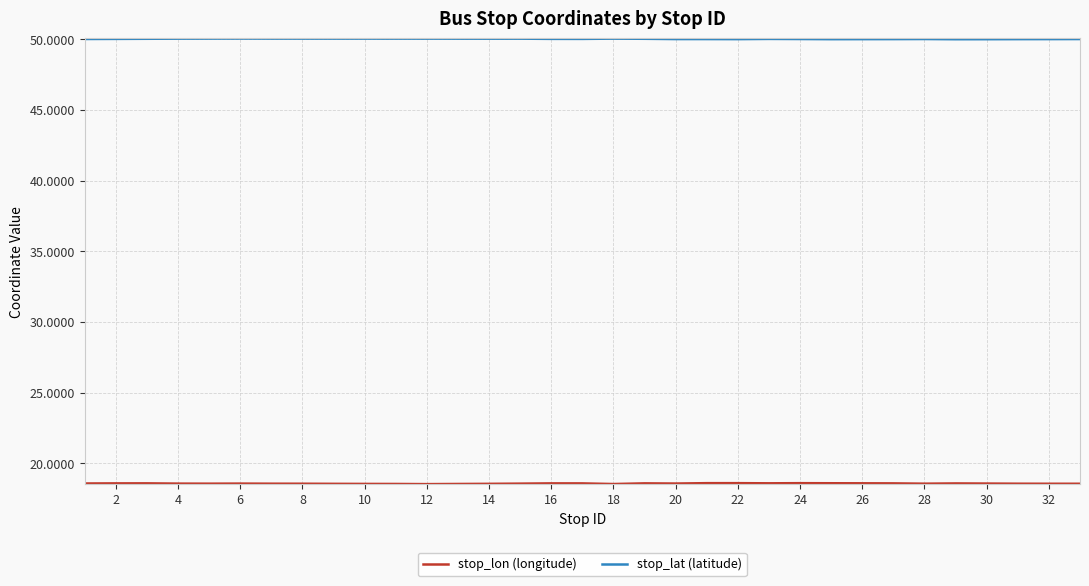

What is the greatest value displayed?

50.1